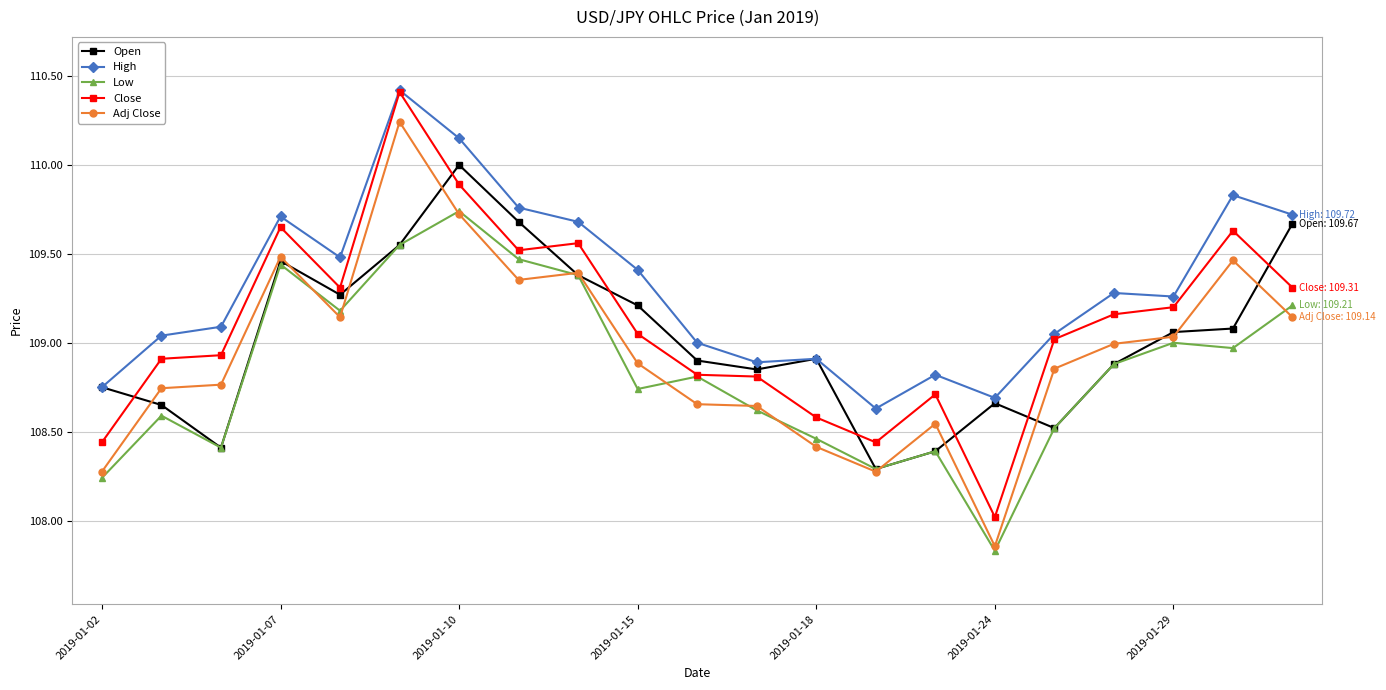

What is the greatest value displayed?

110.4